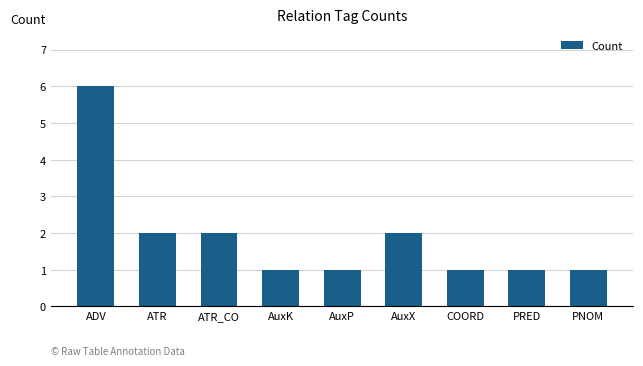

The value at ATR_CO is 2. True or false?

True